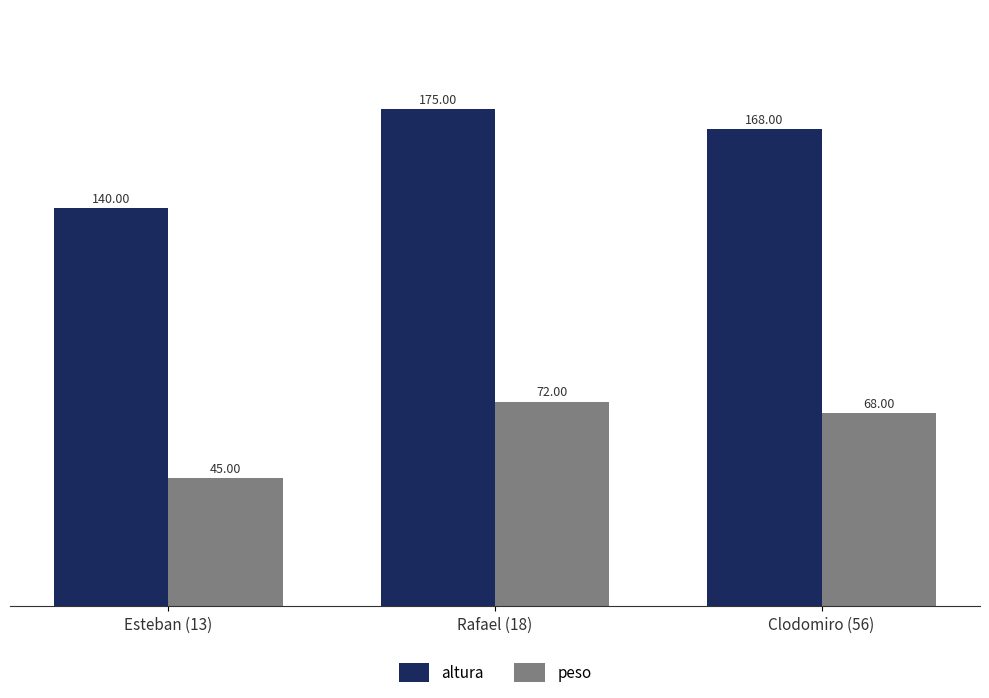

Which series has the widest spread of values?

altura